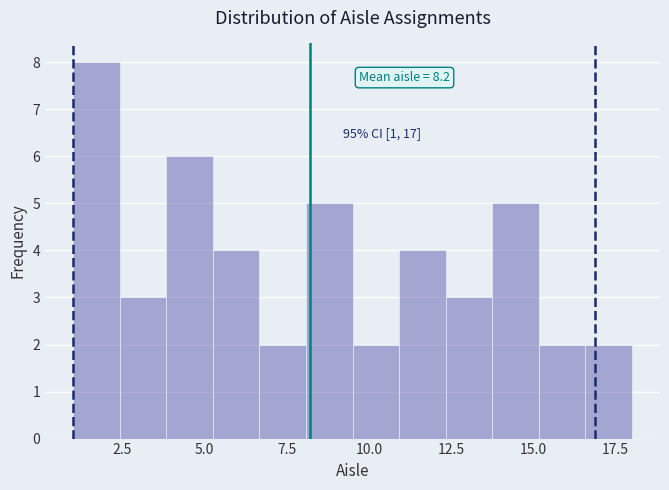

Read against the x-axis, roughly where is the centre of the tallest bar?

1.5